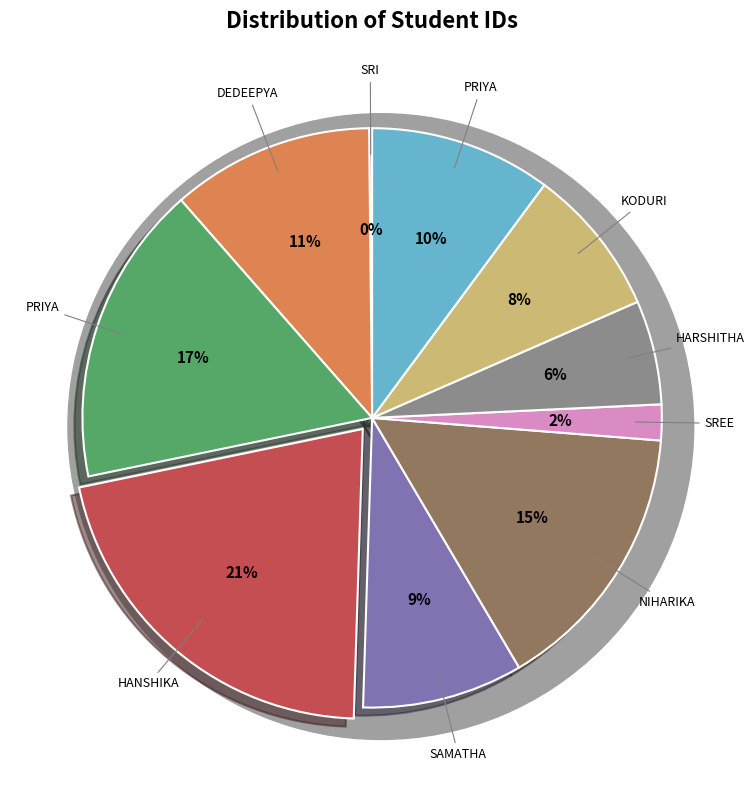

Is there any slice that represents more than half of the pie?

No